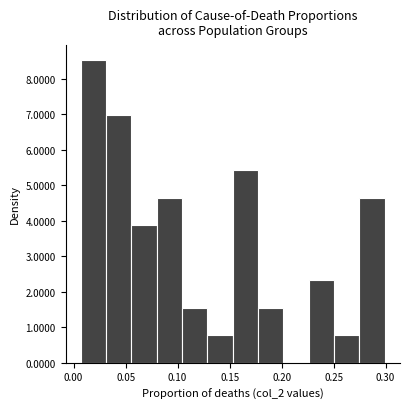

Reading left to right, list every bar in this chart as the range it spans on the x-axis followed by its height. Neither the bar edges nor the heights are printed on the chart, so give them approximately, as read against the axes.

0.005 to 0.030: 8.5
0.030 to 0.055: 7.0
0.055 to 0.080: 3.9
0.080 to 0.105: 4.6
0.105 to 0.130: 1.5
0.130 to 0.155: 0.8
0.155 to 0.175: 5.4
0.175 to 0.200: 1.5
0.200 to 0.225: 0
0.225 to 0.250: 2.3
0.250 to 0.275: 0.8
0.275 to 0.300: 4.6